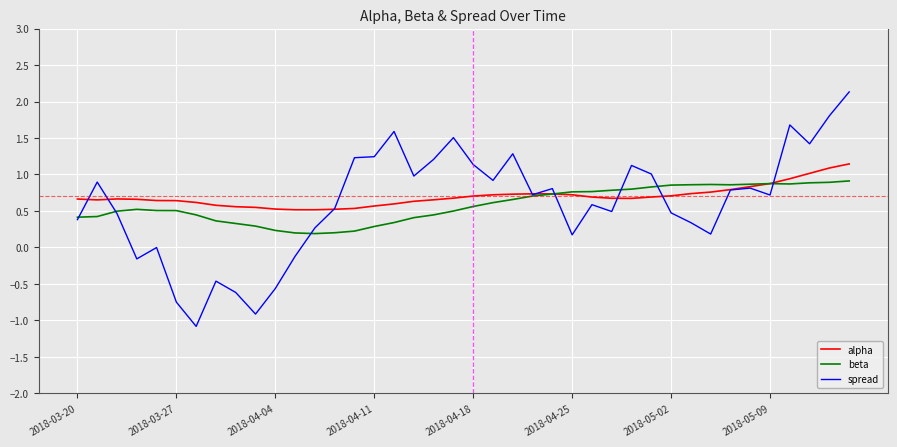

List the series in order of their peak value, highest first.

spread, alpha, beta